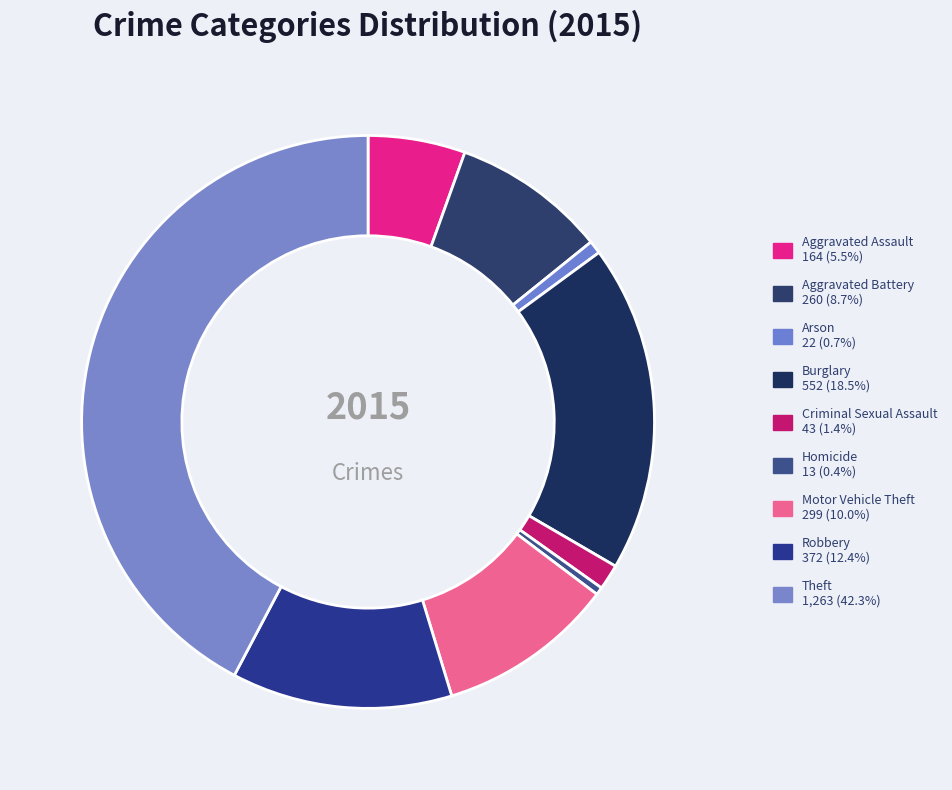

How many slices are in this pie chart?

9